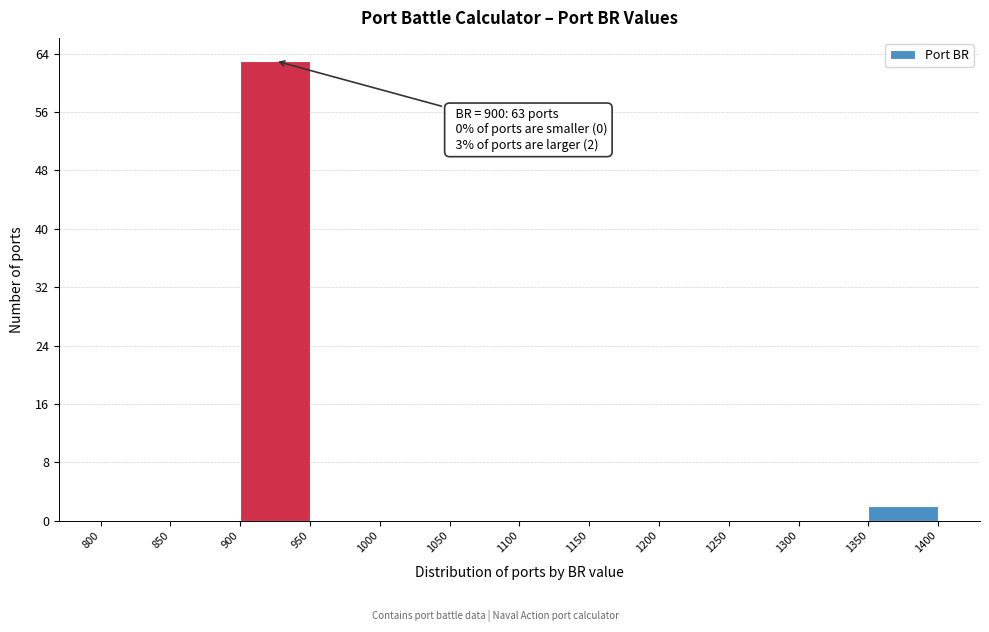

Over which range of the x-axis is the bar tallest?

900 to 950